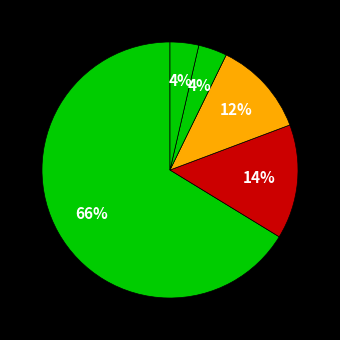

Rank the categories by value from lowest to highest.

Wrong_Entity_Event_as_NonEvent, Wrong_Entity_NonEvent_as_Event, Wrong_Tag_E_as_I, Wrong_Tag_B_as_I, Correct